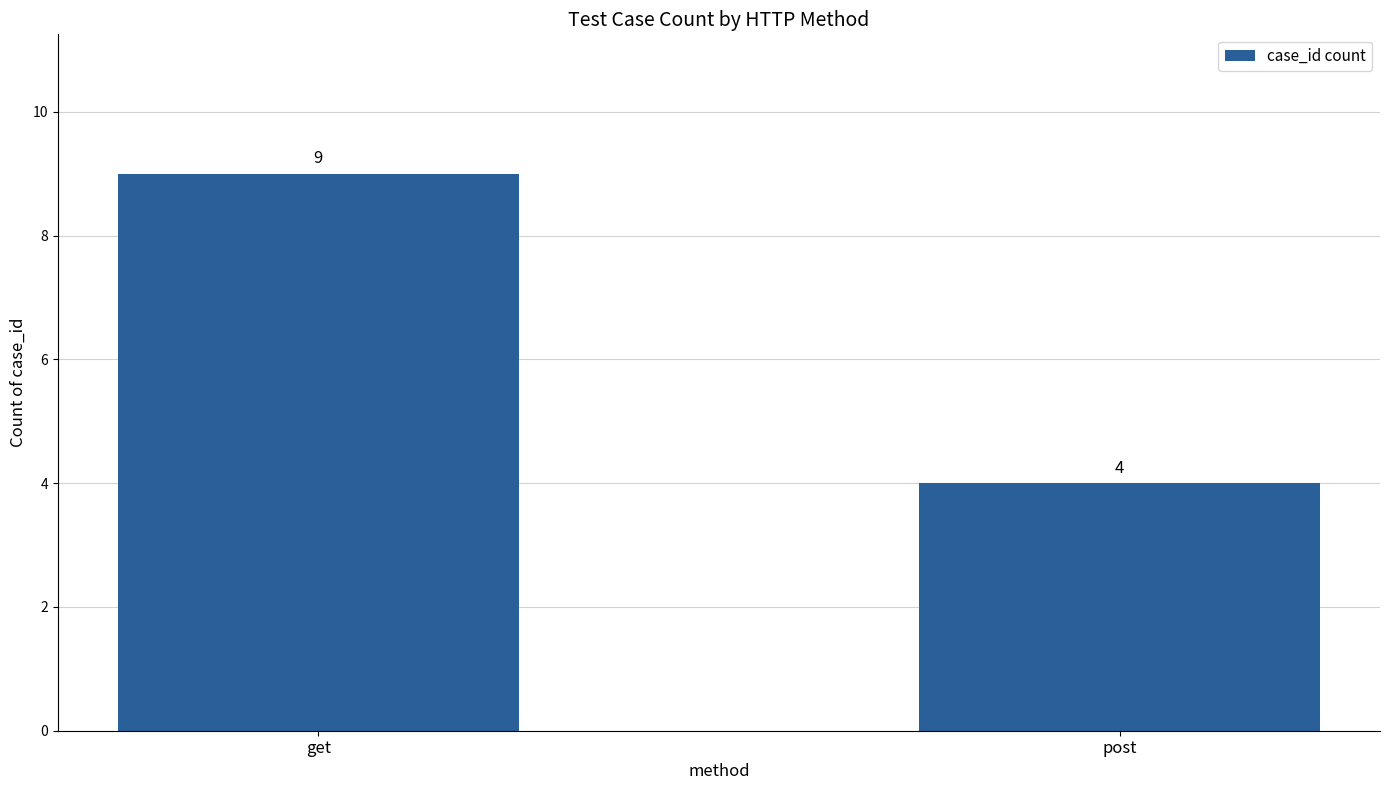

How many data points does each series have?

2